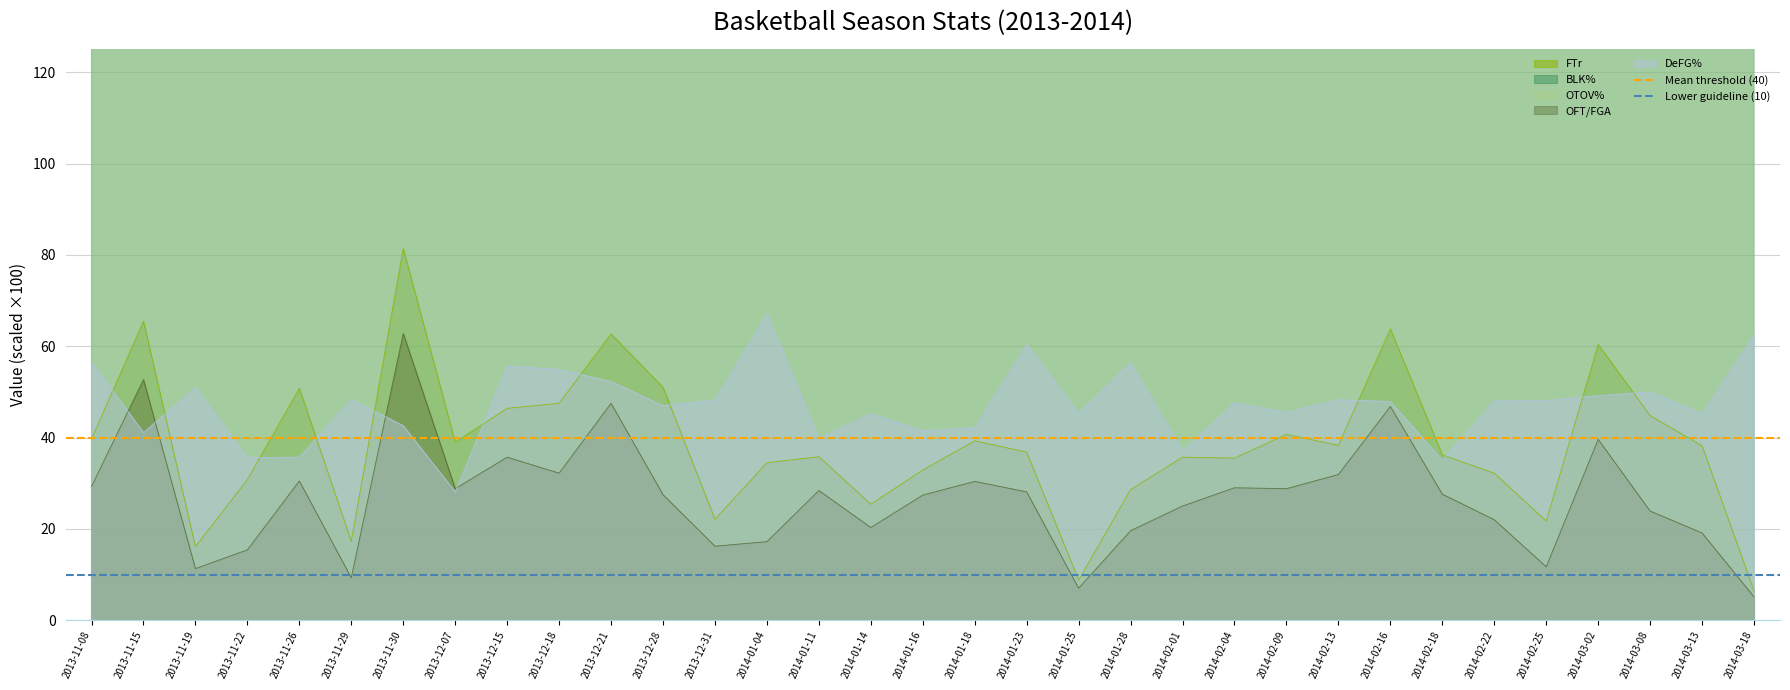

Is the value of DeFG% at 2013-11-08 greater than the value of FTr at 2013-11-19?

Yes